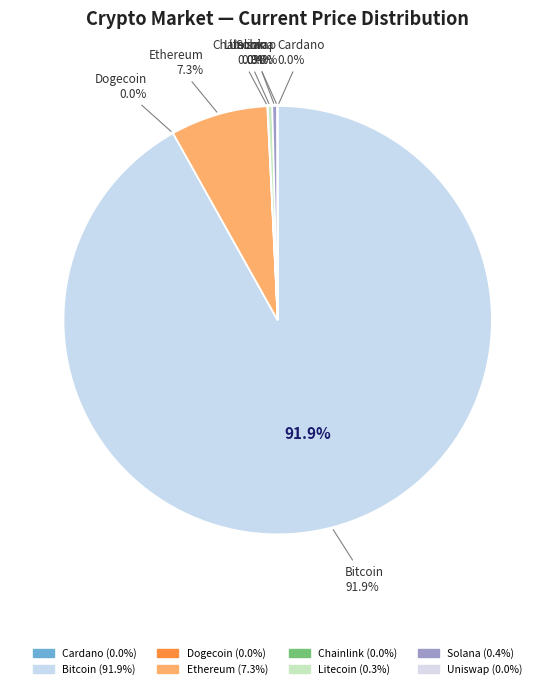

Is ltc the majority of the pie?

No